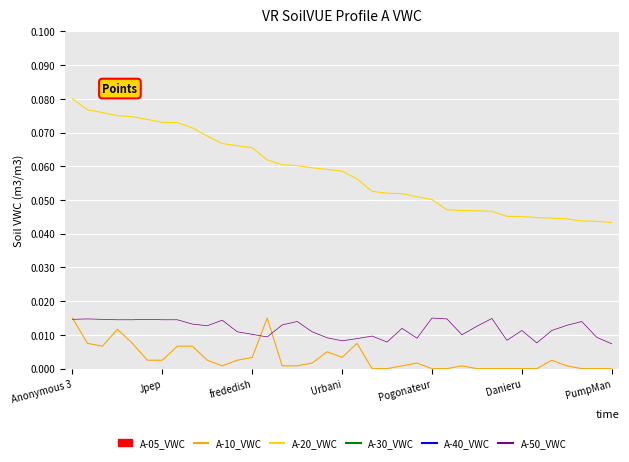

How many lines are shown in the chart?

3